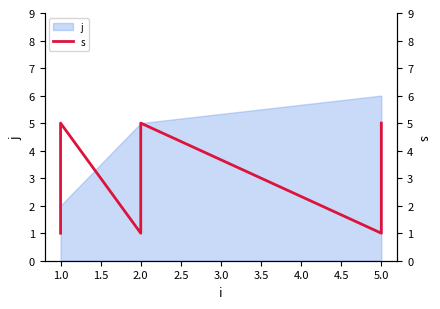

At which label does the data first exceed 3?

1.0